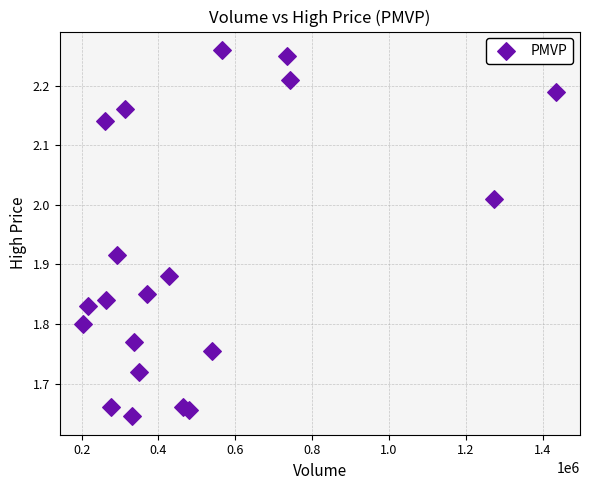

What is the range of Y values (max minus min)?

0.6